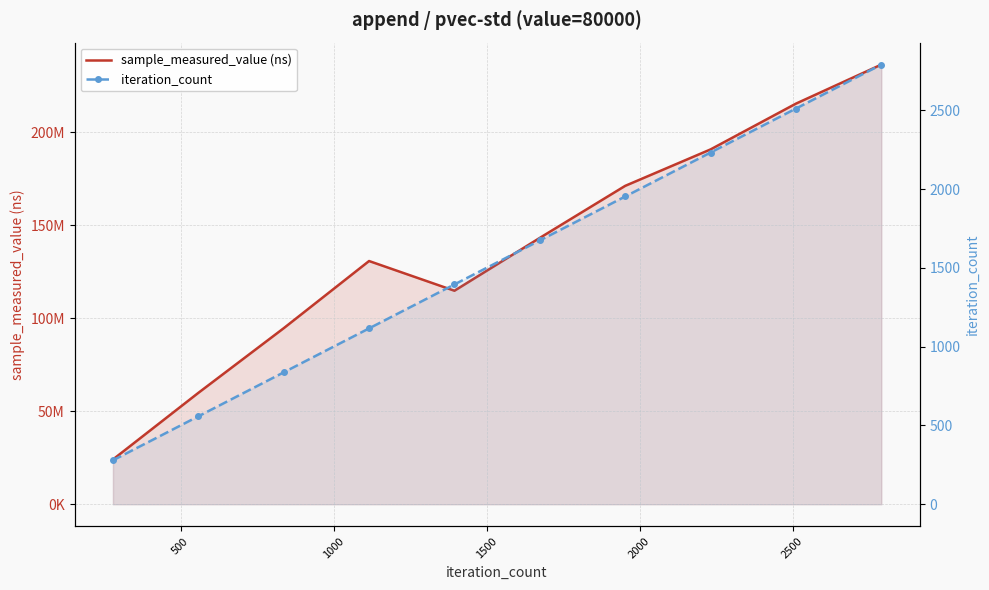

At how many categories does at least one series exceed 159097682?

4